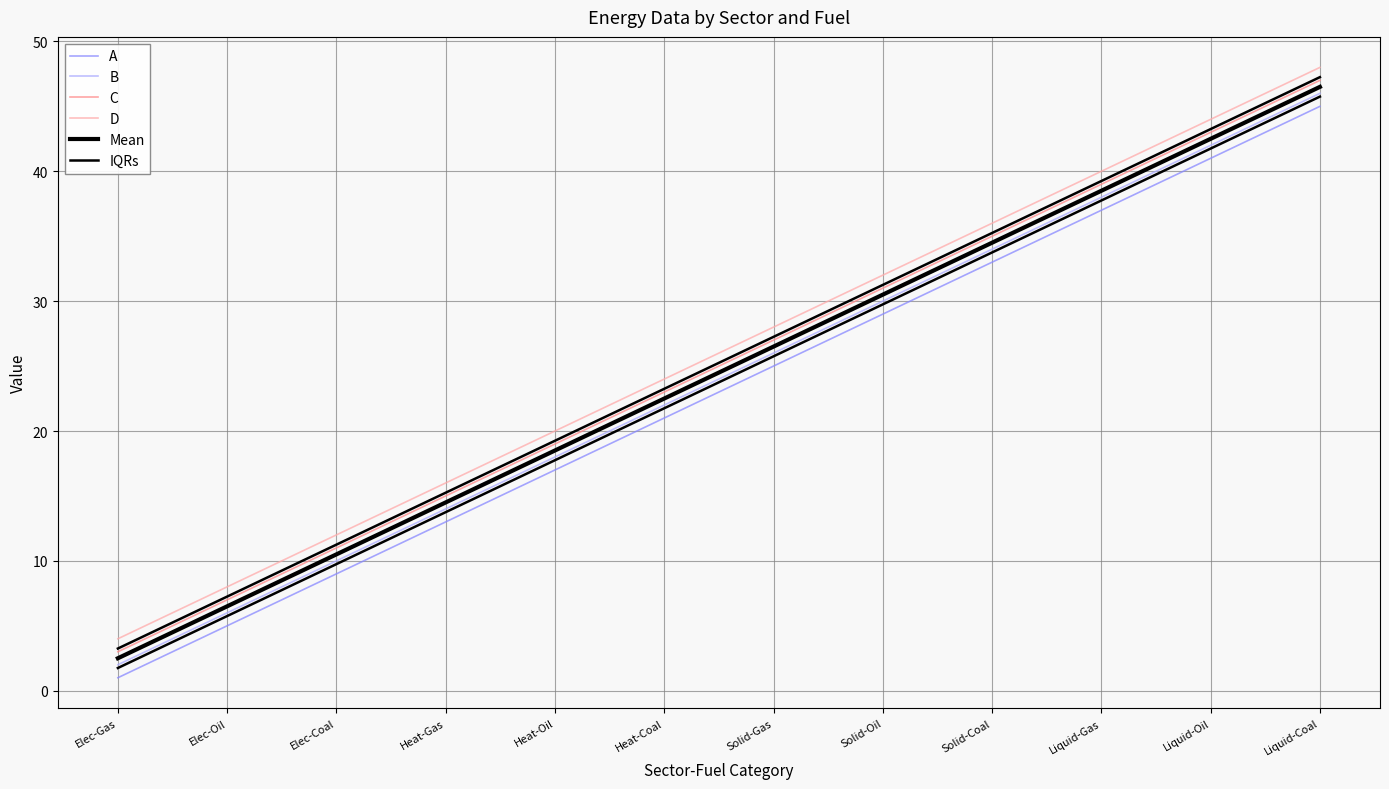

What is the greatest value displayed?

48.0